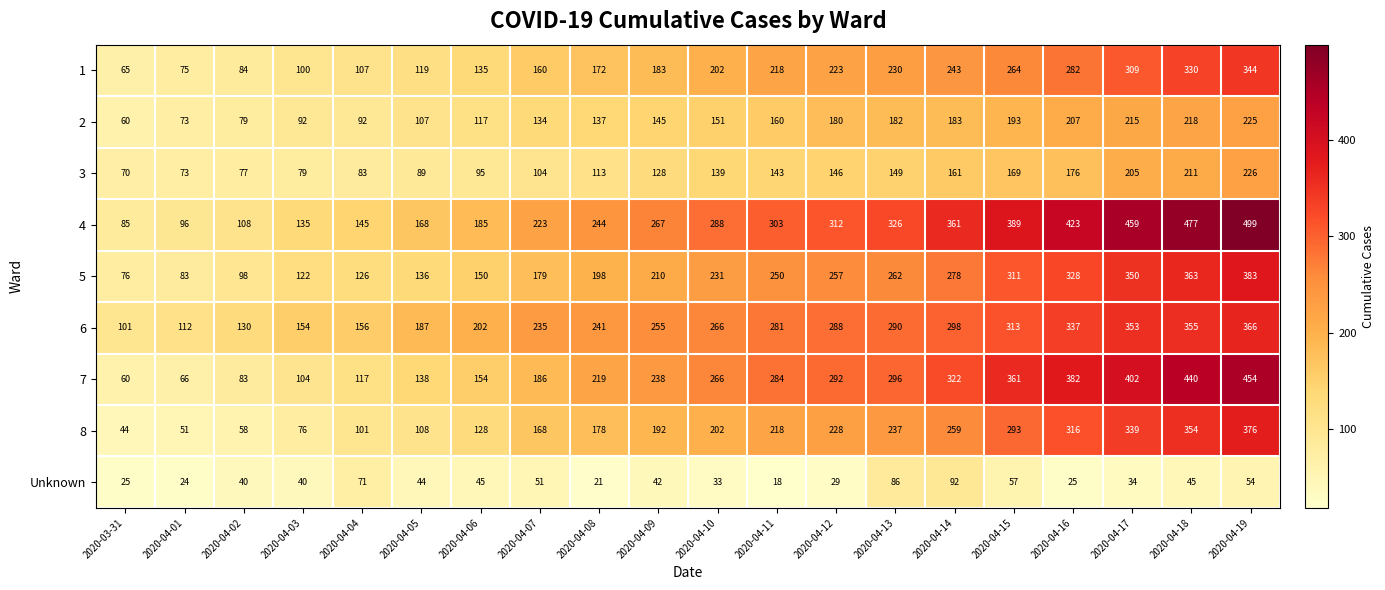

What is the total value across all series at 2020-04-11?

1875